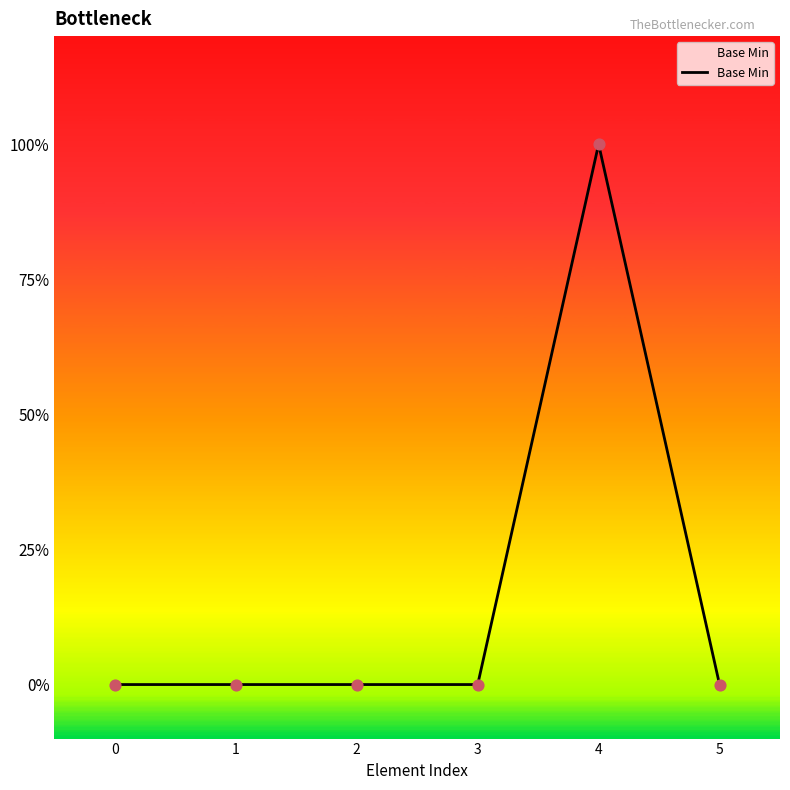

Which has a higher value, 2 or 4?

4